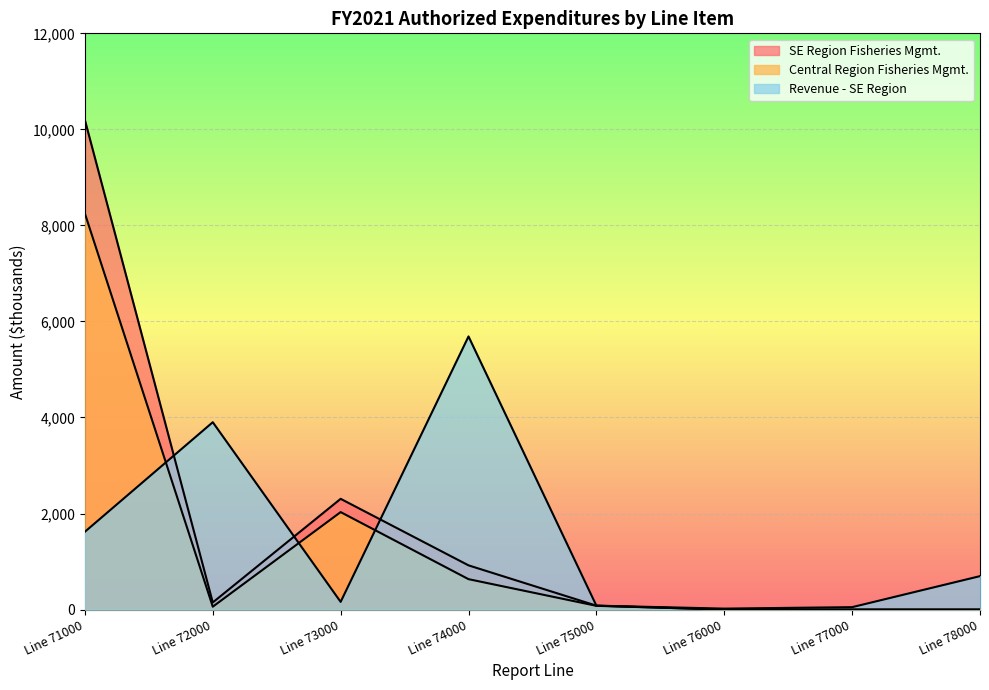

How many series are shown in this chart?

3